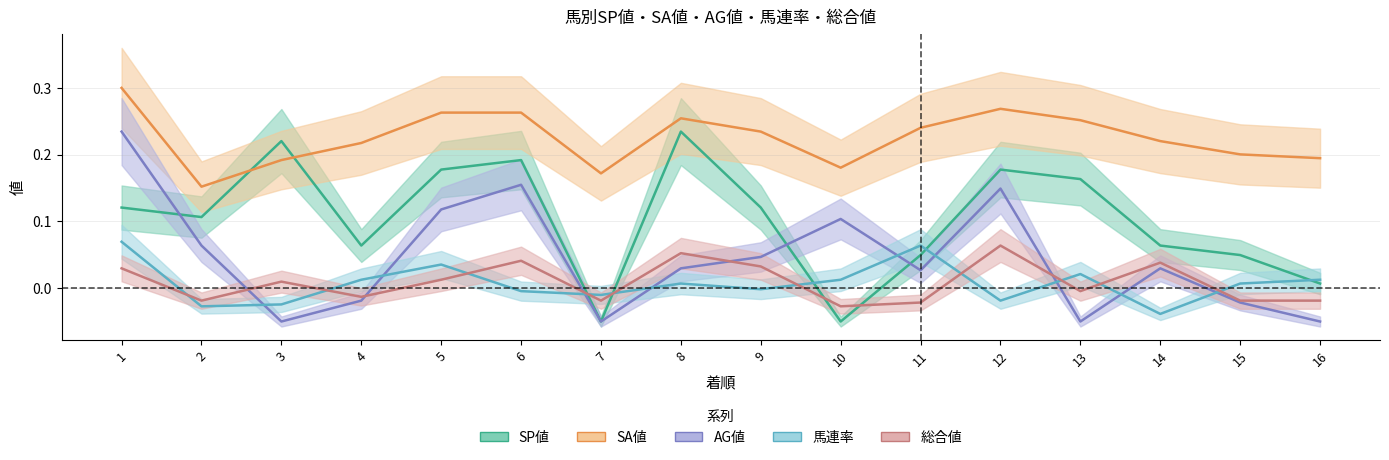

Between which two adjacent categories do 馬連率 and 総合値 first intersect?

1 and 2